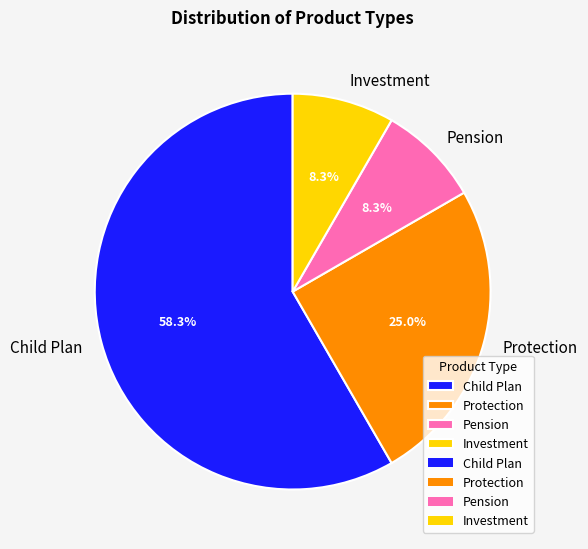

What percentage is the Investment slice, to the nearest percent?

8%